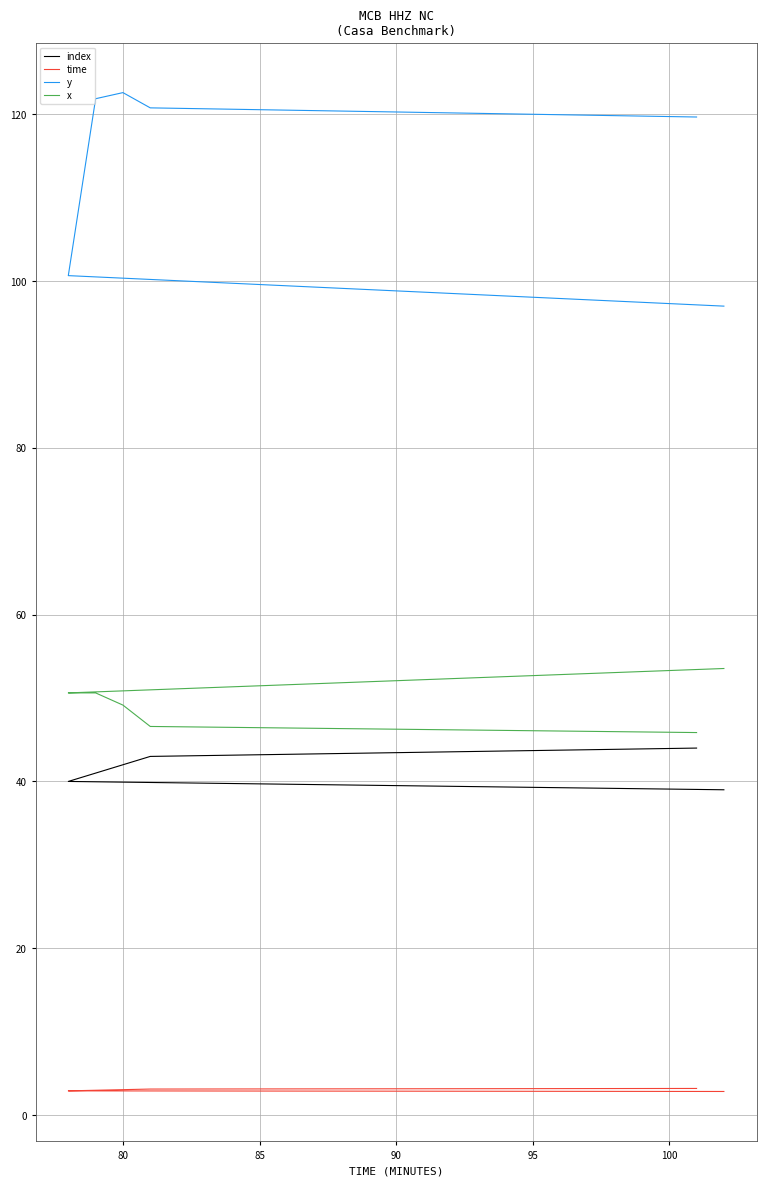

Which has a higher value, 85 or 90?

90